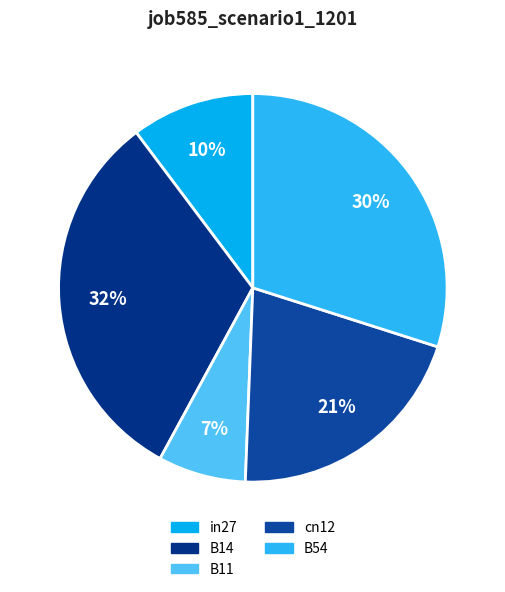

How much of the chart is everything except in27?

89.7%